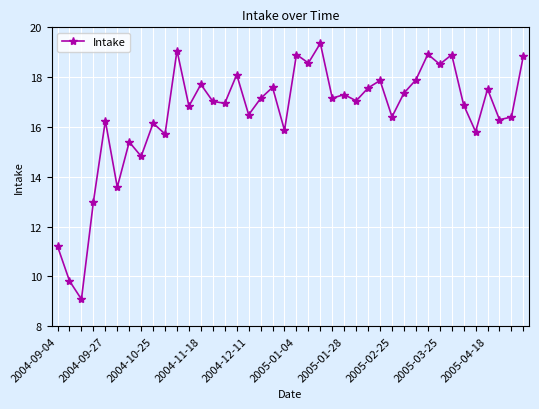

What is the maximum value shown in the chart?

19.4